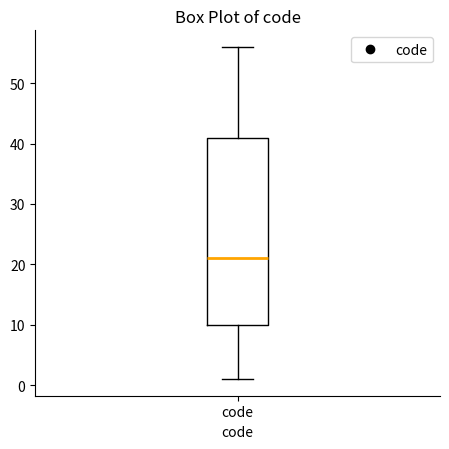

Read this box plot against the y-axis: the position of the median line, the range covered by the box, and the ends of both whiskers. The values are not printed on the chart, so give them approximately, as read against the axis.

median 21, box 10 to 41, whiskers 1 to 56